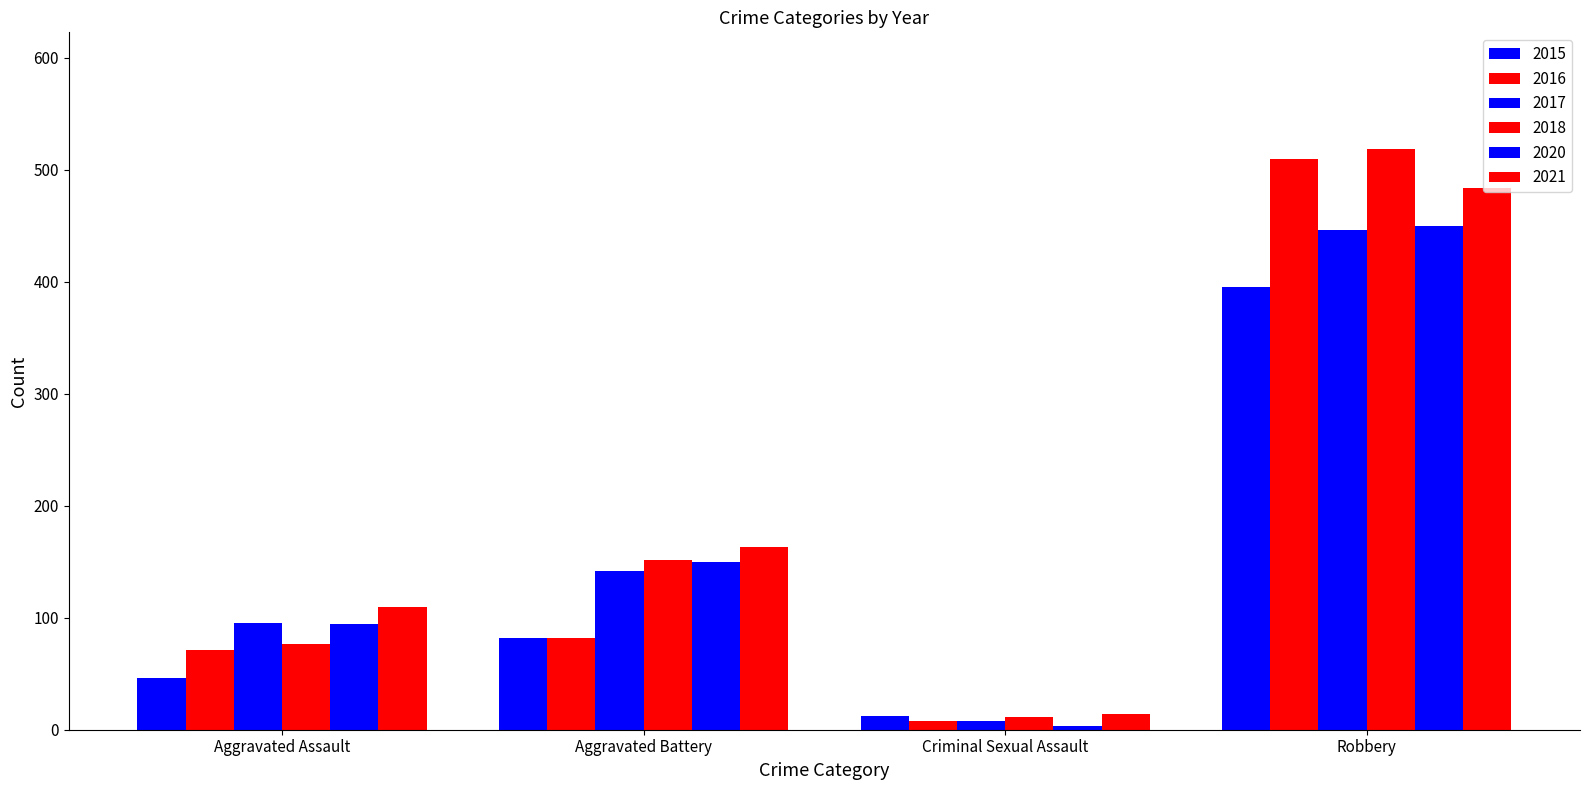

How many bars are there in each group?

6